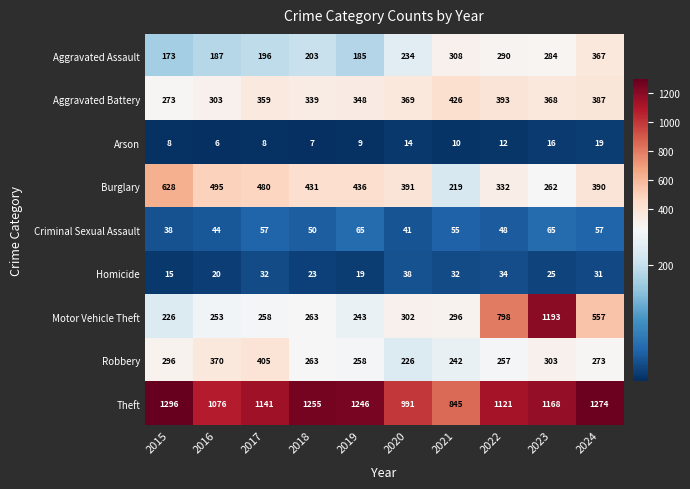

At how many categories does at least one series exceed 993?

8